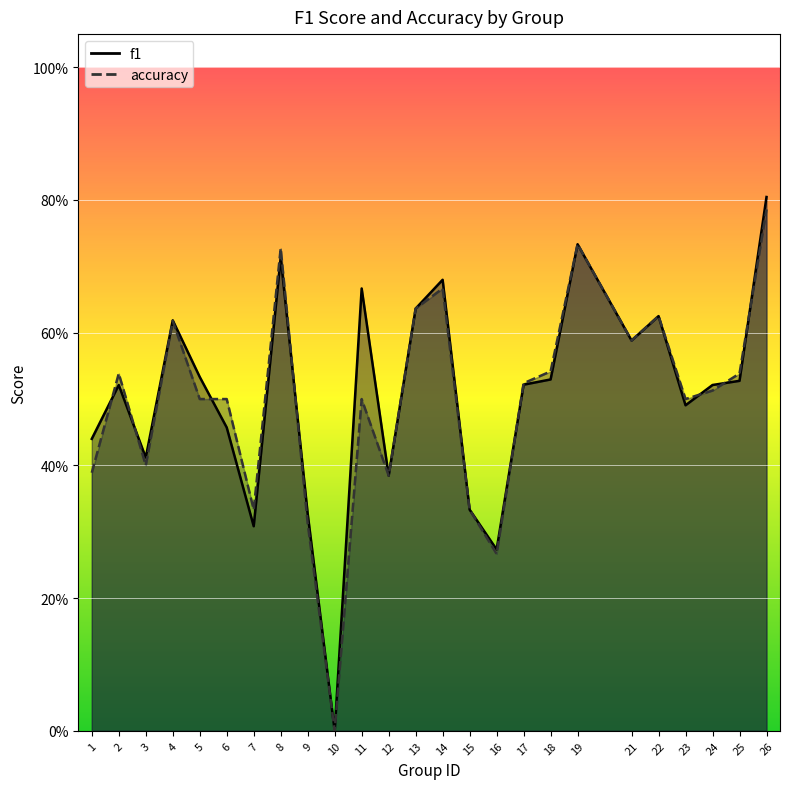

Reading left to right, what are all the values shown in this chart?

f1: 1=0.4	2=0.5	3=0.4	4=0.6	5=0.5	6=0.5	7=0.3	8=0.7	9=0.3	10=0.0	11=0.7	12=0.4	13=0.6	14=0.7	15=0.3	16=0.3	17=0.5	18=0.5	19=0.7	21=0.6	22=0.6	23=0.5	24=0.5	25=0.5	26=0.8
accuracy: 1=0.4	2=0.5	3=0.4	4=0.6	5=0.5	6=0.5	7=0.3	8=0.7	9=0.3	10=0.0	11=0.5	12=0.4	13=0.6	14=0.7	15=0.3	16=0.3	17=0.5	18=0.5	19=0.7	21=0.6	22=0.6	23=0.5	24=0.5	25=0.5	26=0.8